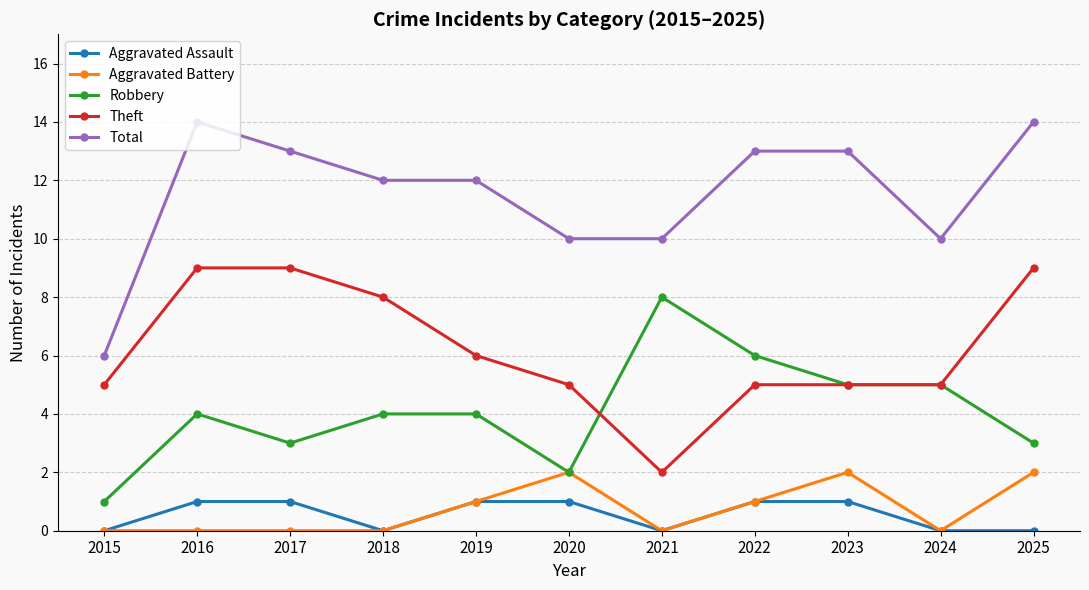

What is the spread (max minus min) of values at 2019?

11